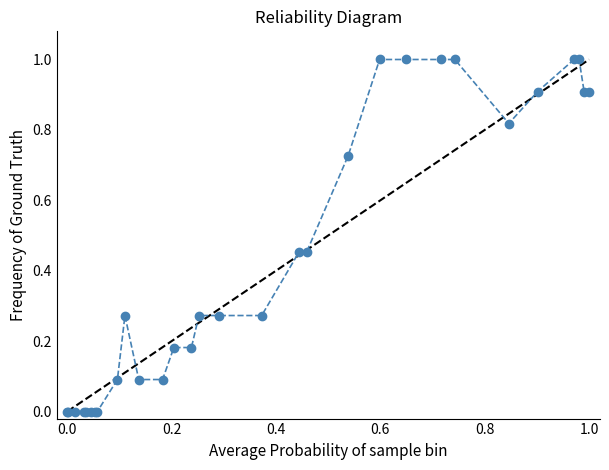

What is the difference between the second highest and minimum values?

1.0